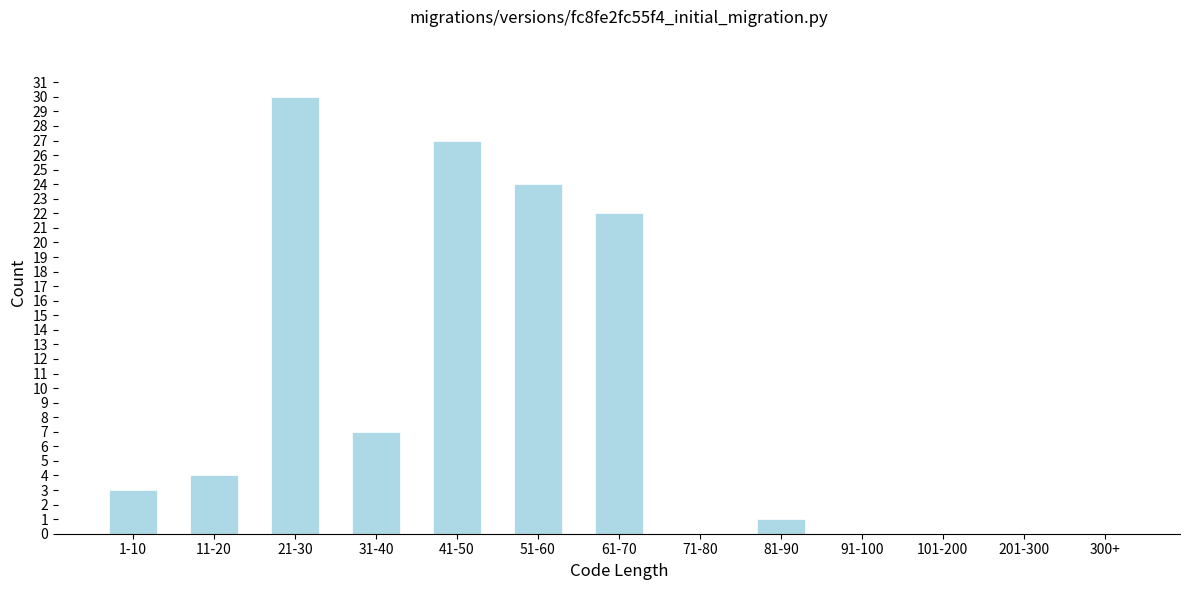

Reading left to right, extract all data points from this chart.

1-10=3	11-20=4	21-30=30	31-40=7	41-50=27	51-60=24	61-70=22	71-80=0	81-90=1	91-100=0	101-200=0	201-300=0	300+=0